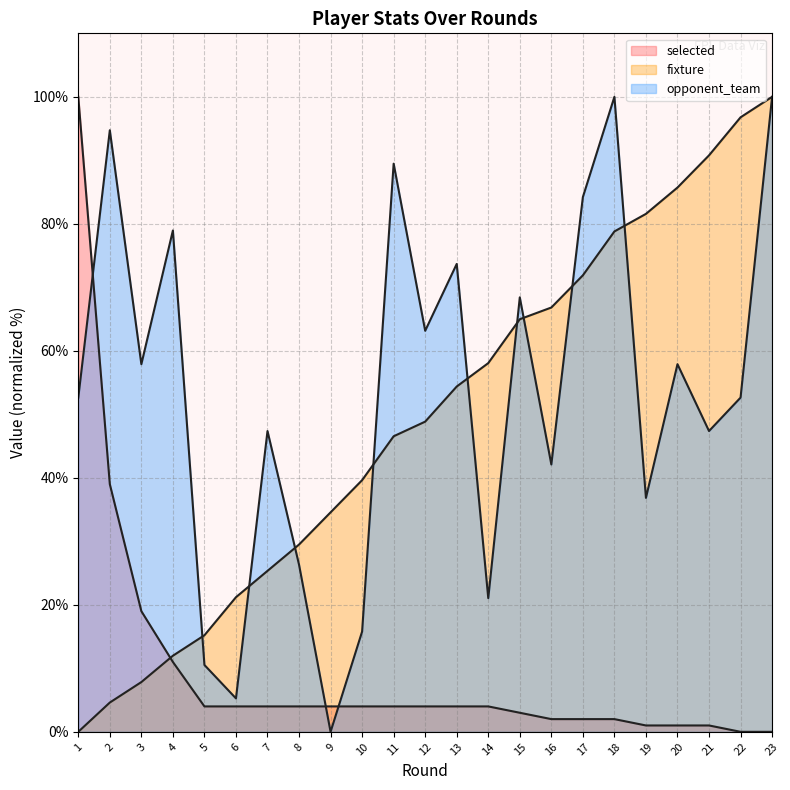

What is the maximum value for fixture?

100.0